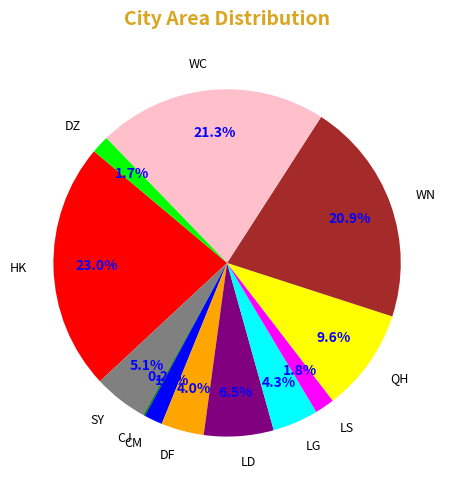

What is the ratio of the value at SY to the value at WC?

0.2